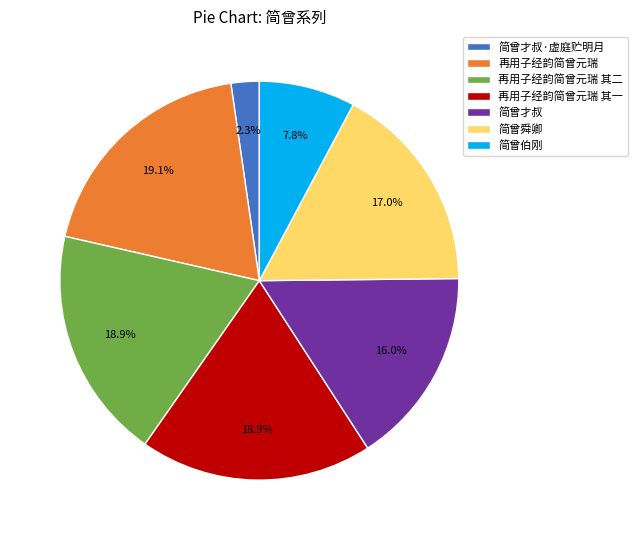

Is 简曾舜卿 the majority of the pie?

No